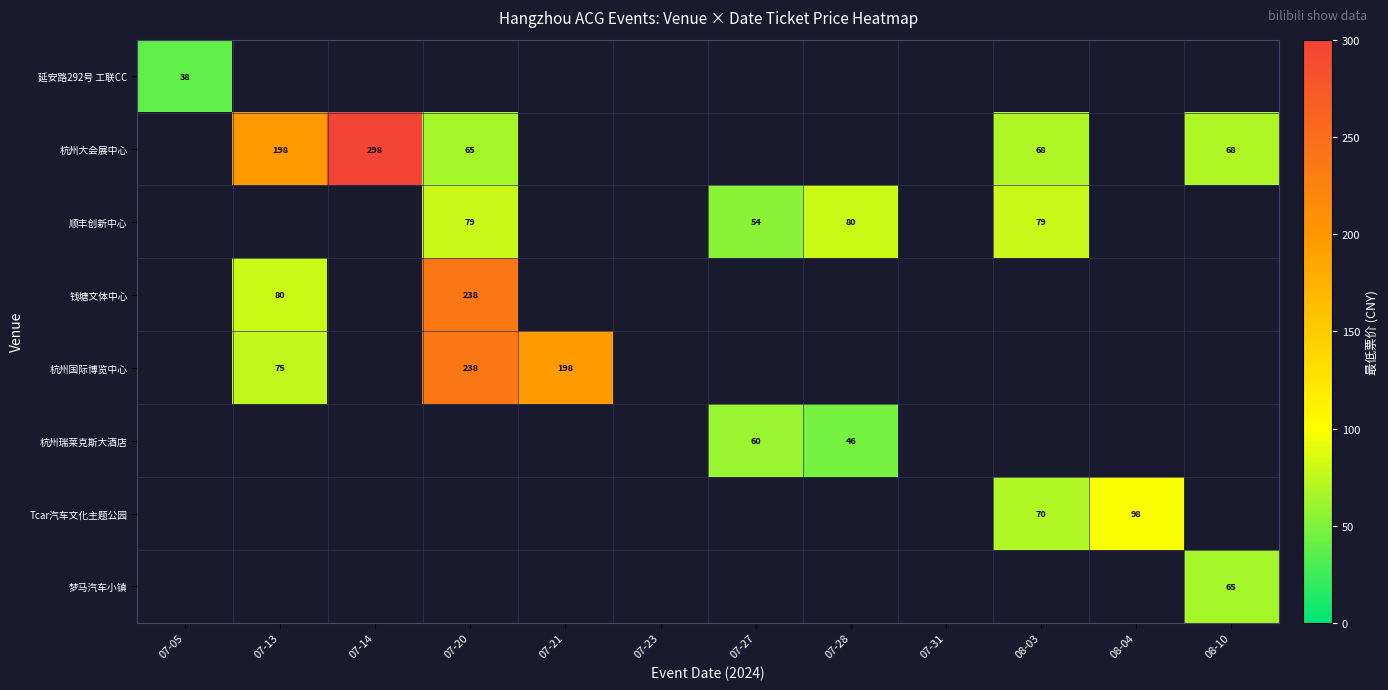

True or false: 钱塘文体中心 has a value of 238 at 07-20.

True